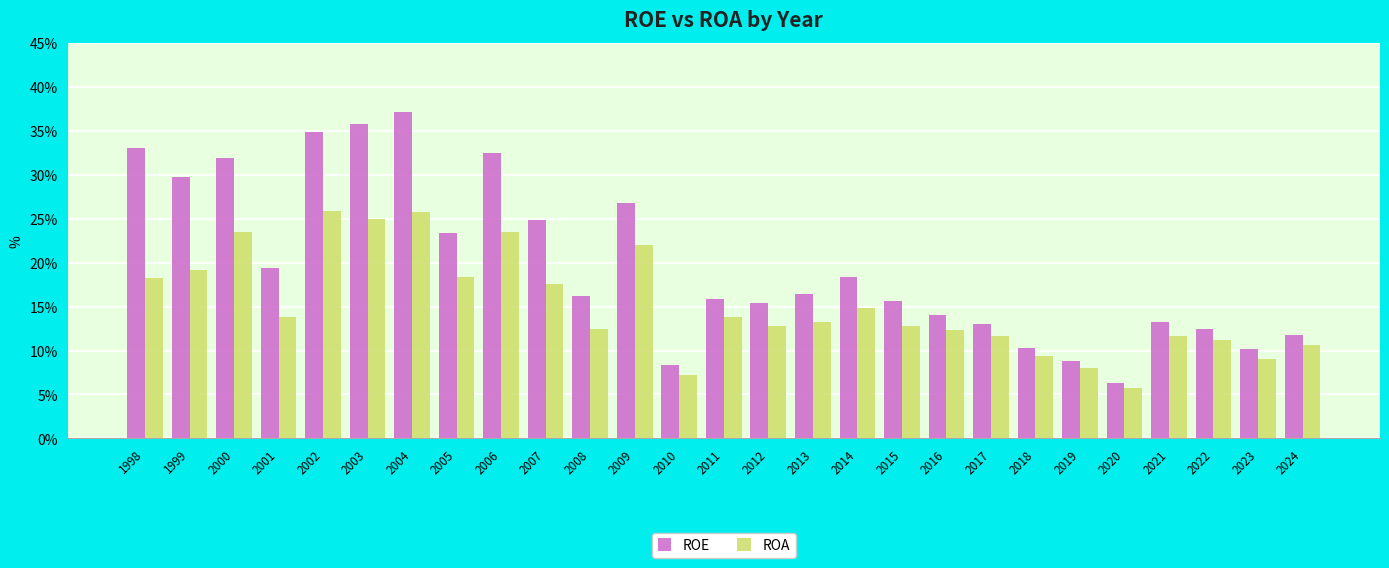

List the series in order of their overall mean, lowest first.

ROA, ROE